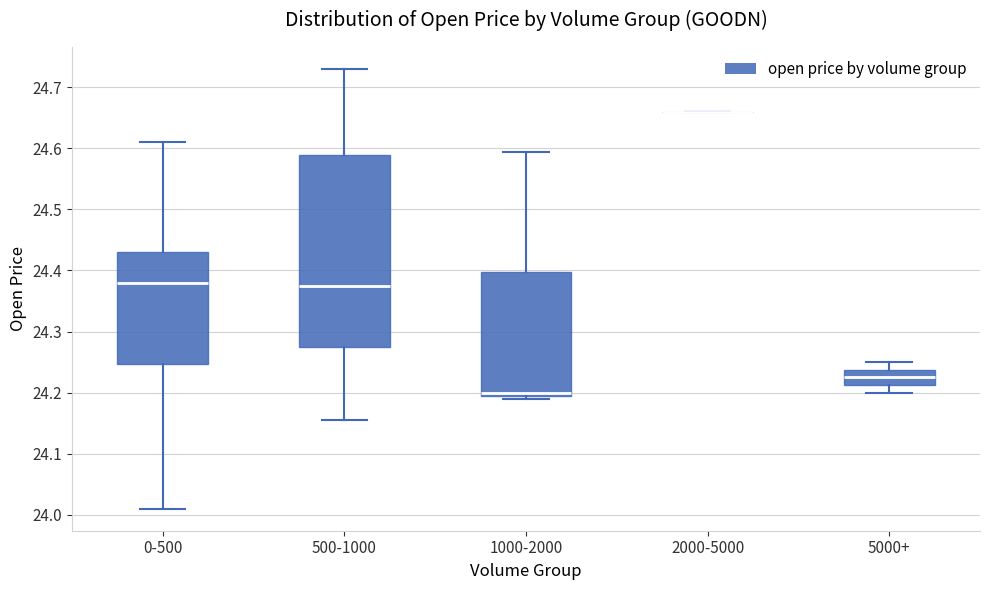

Where does the median line of the box for 500-1000 sit on the y-axis? The values are not printed on the chart, so give them approximately, as read against the axis.

24.38